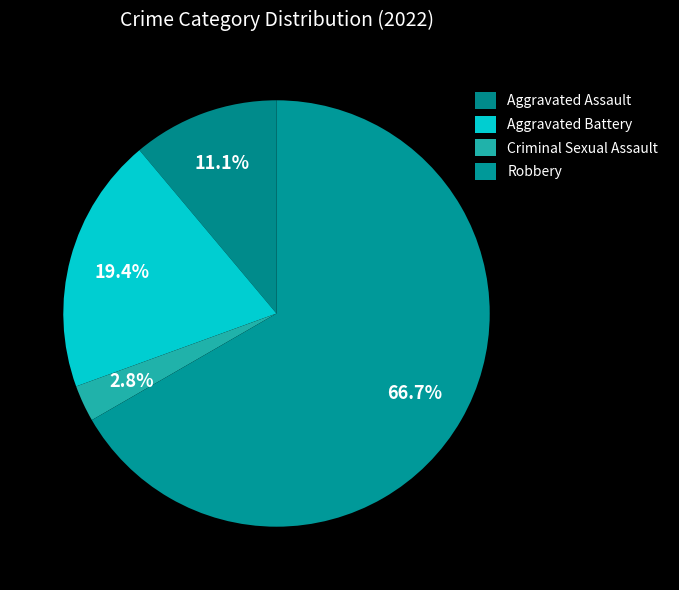

How many segments does this pie chart have?

4